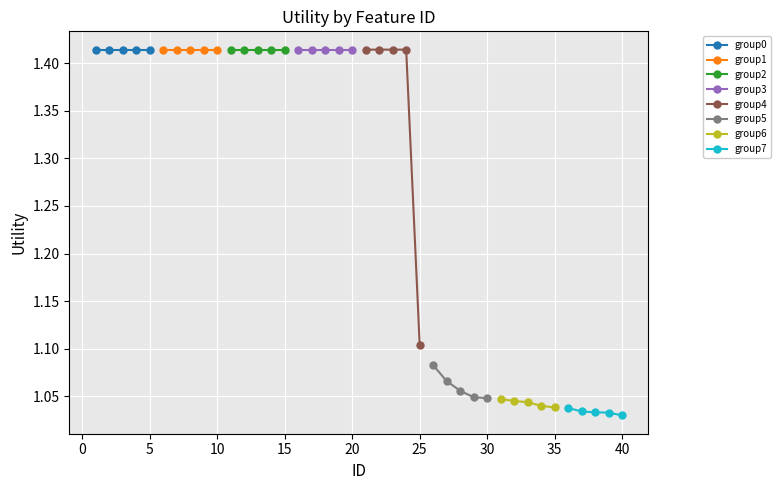

Is it true that the value at 1 is 0.7?

False